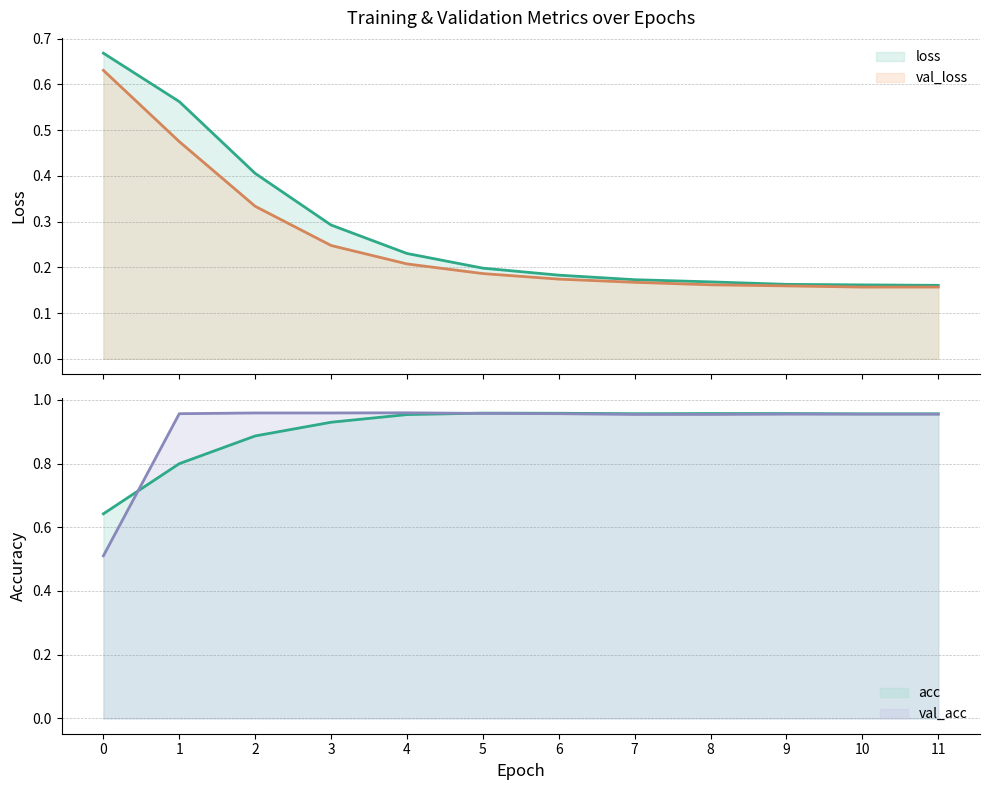

True or false: val_loss has a value of 0.2 at 3.

True